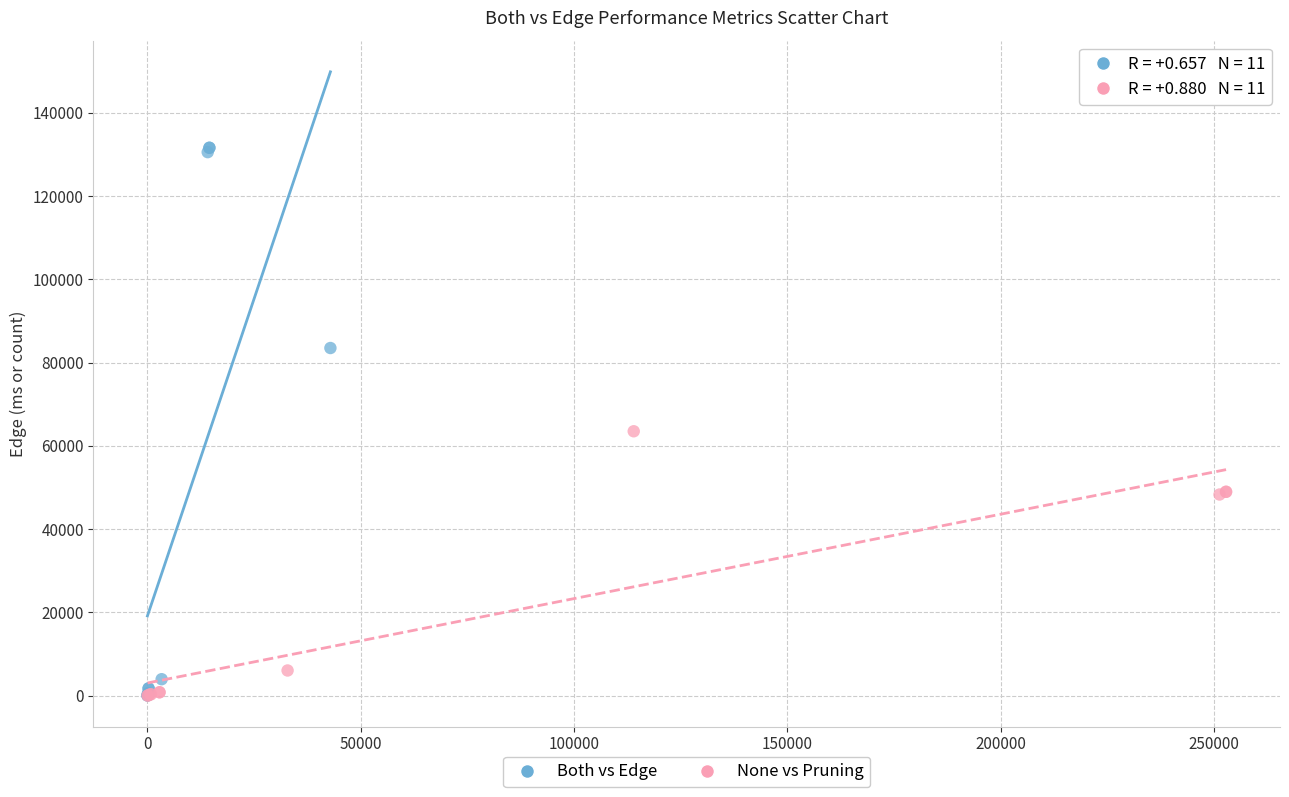

What are all the series names shown in the legend?

Both vs Edge, None vs Pruning